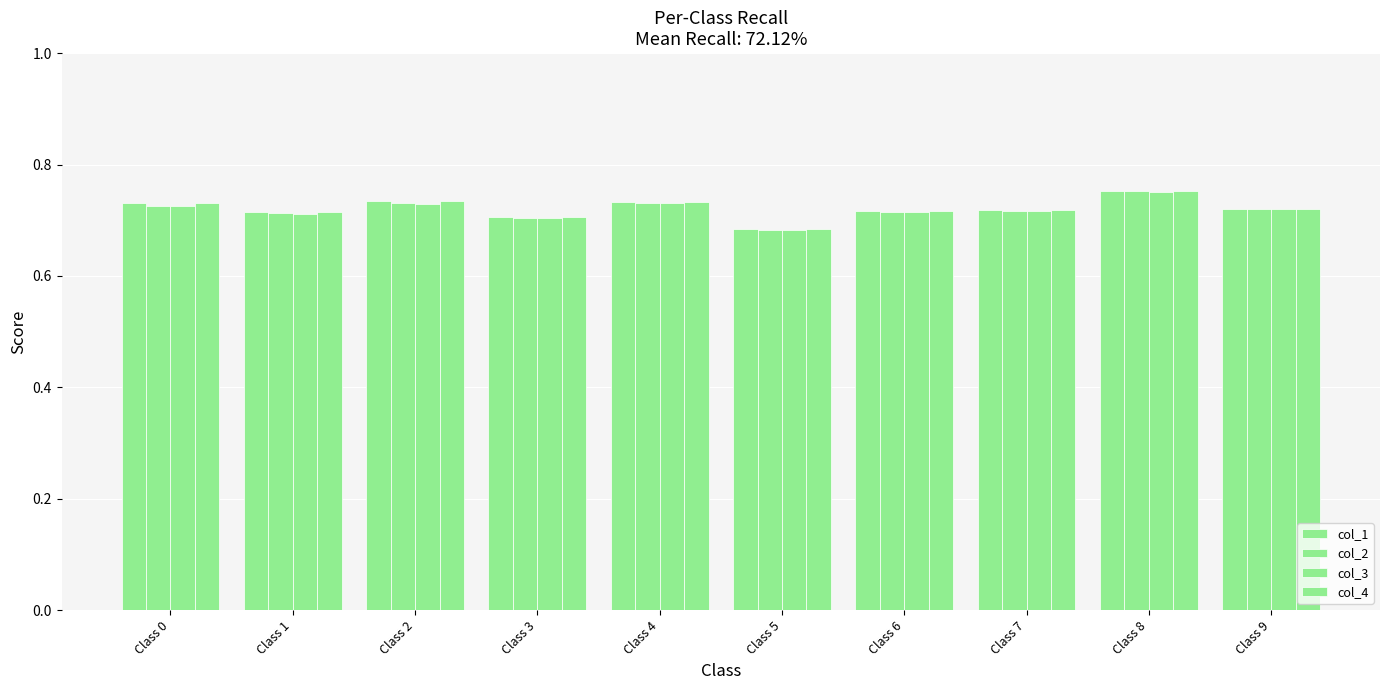

The value of col_4 at Class 6 is 0.7. True or false?

True